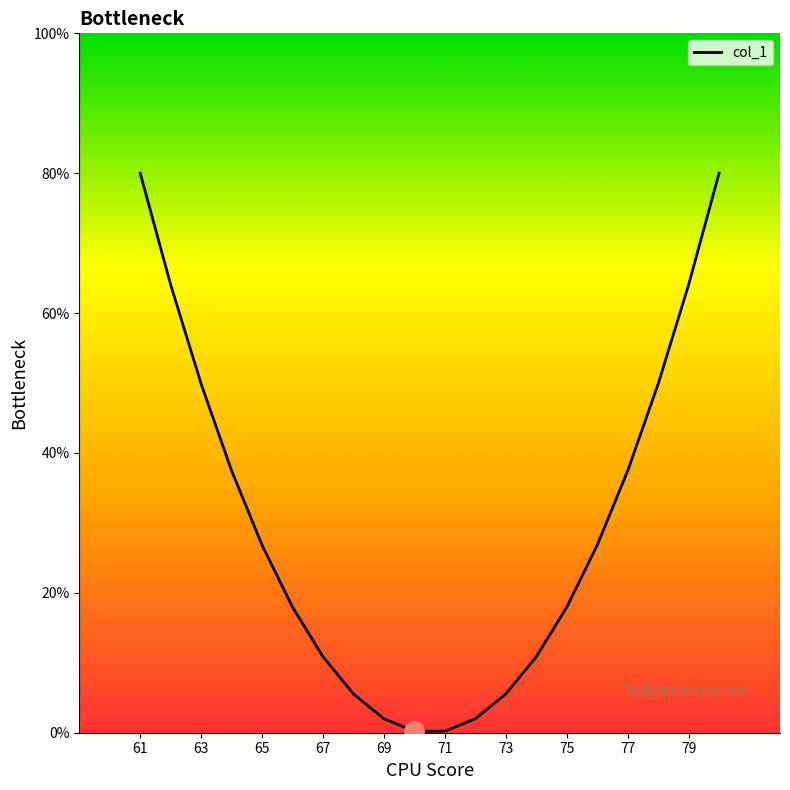

What is the difference between the maximum and minimum values?

79.8